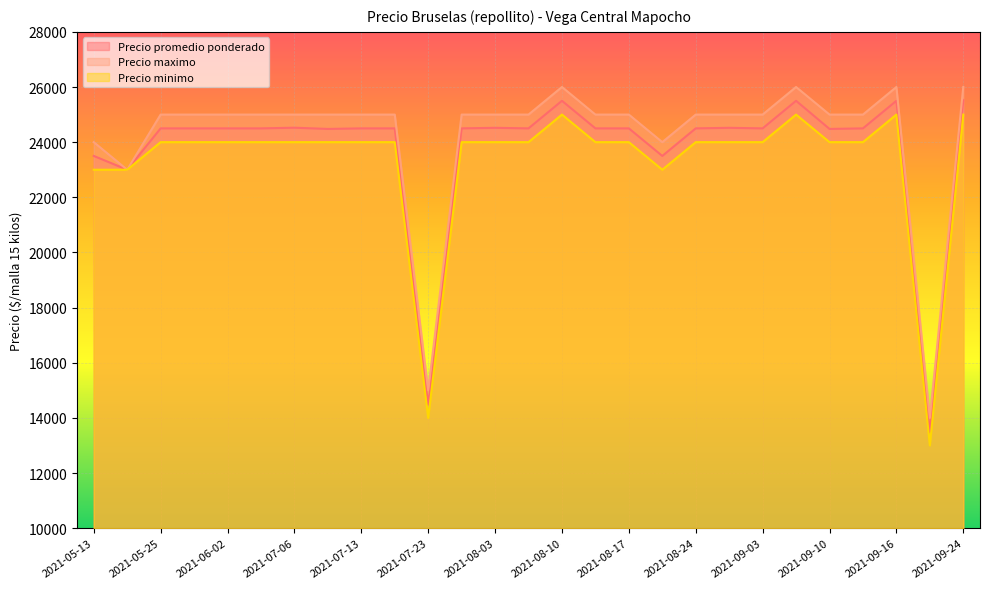

What is the label of the 14th point from the right?

2021-08-05